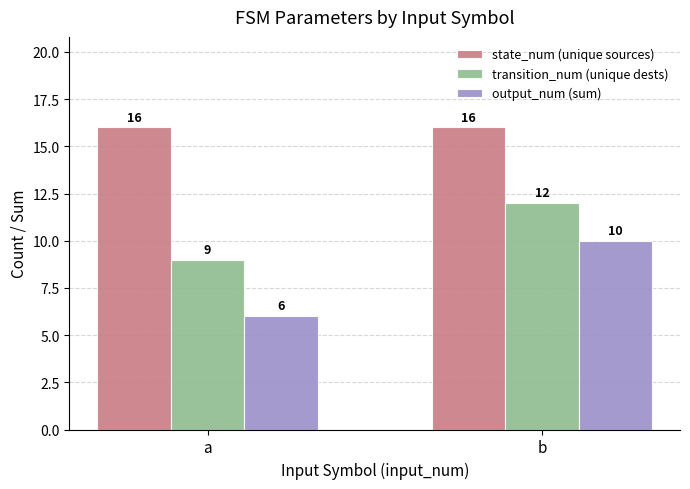

What are all the series names shown in the legend?

state_num (unique sources), transition_num (unique dests), output_num (sum)